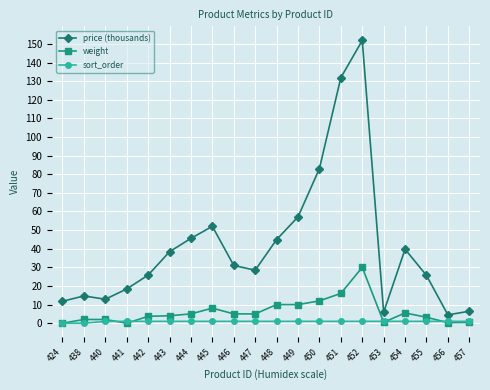

True or false: price (thousands) has a value of 4.7 at 424.

False